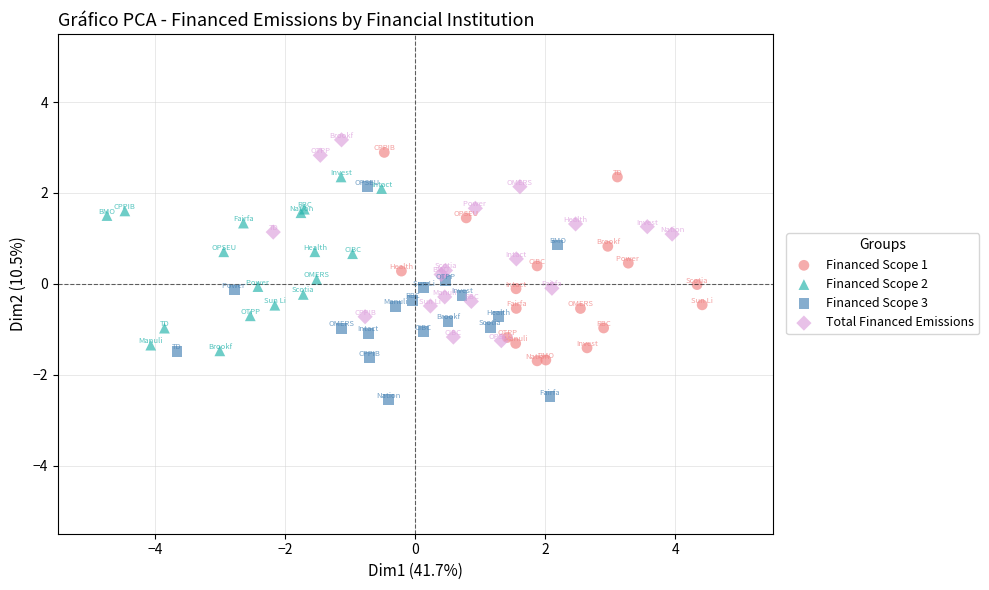

What are all the series names shown in the legend?

Financed Scope 1, Financed Scope 2, Financed Scope 3, Total Financed Emissions